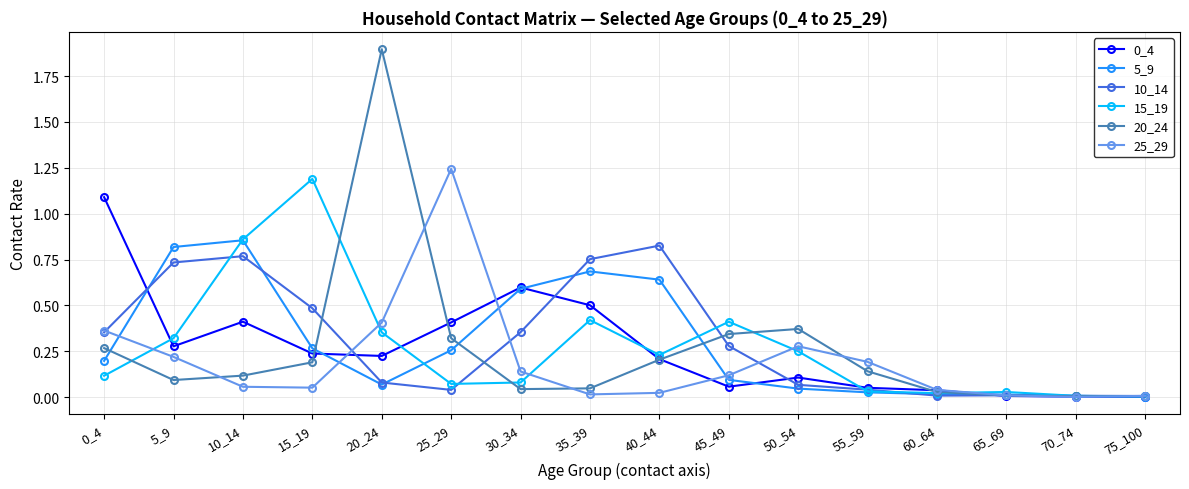

True or false: 15_19 and 0_4 intersect in this chart.

True